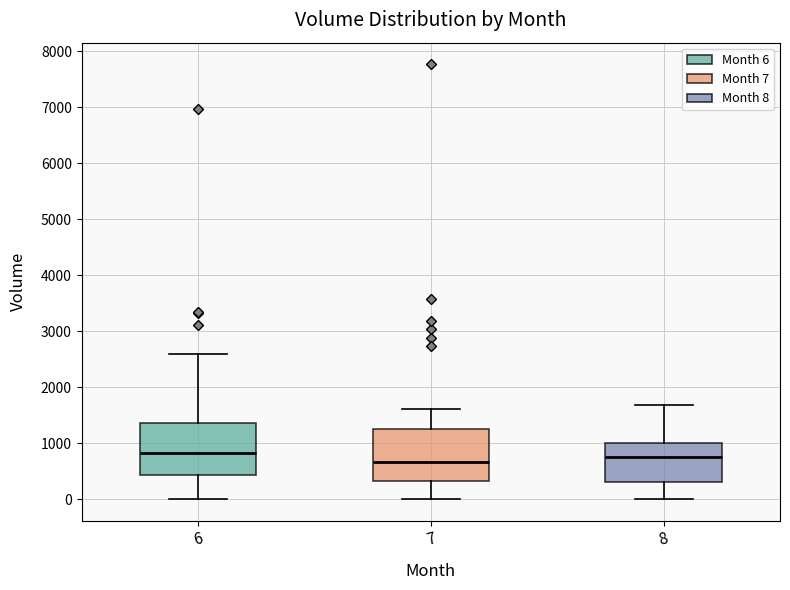

Reading left to right, read every box against the y-axis: the position of its median line, the range the box covers, and the ends of its whiskers. The values are not printed on the chart, so give them approximately, as read against the axis.

6: median 800, box 400 to 1400, whiskers 0 to 2600
7: median 700, box 300 to 1200, whiskers 0 to 1600
8: median 800, box 300 to 1000, whiskers 0 to 1700